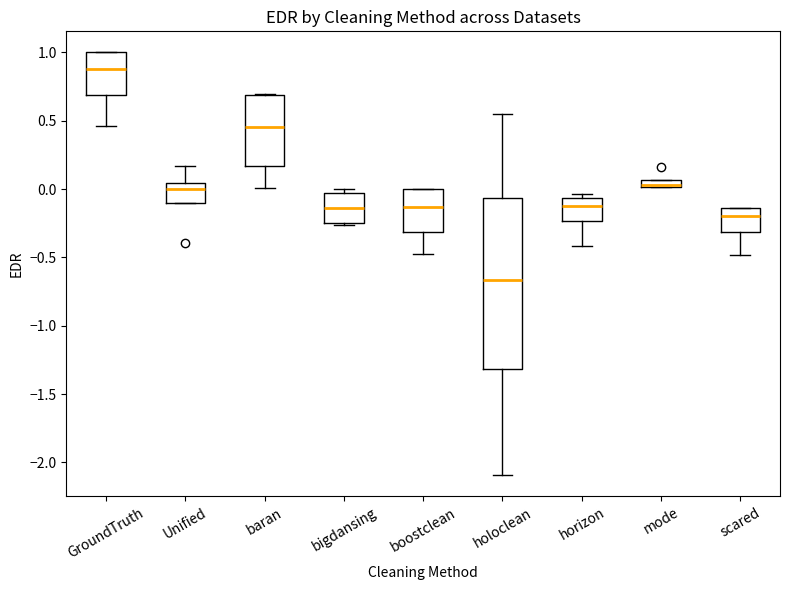

Where is the lower edge of the box for horizon on the y-axis? The values are not printed on the chart, so give them approximately, as read against the axis.

-0.25